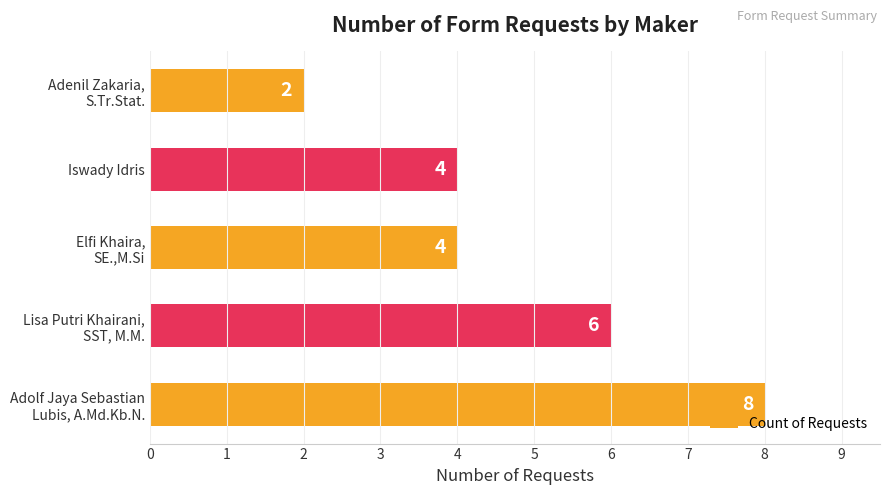

What is the sum of all values?

24